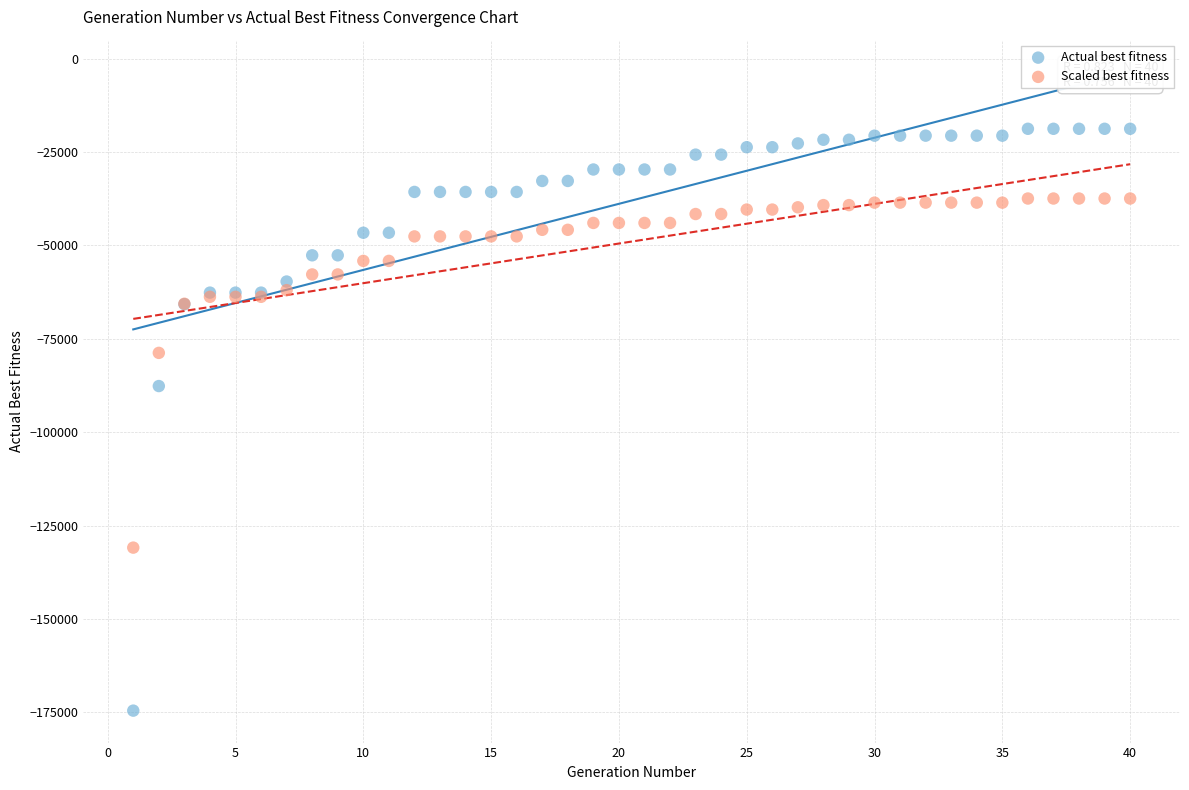

In the Actual best fitness series, what Y value is closest to -96656?

-87648.0